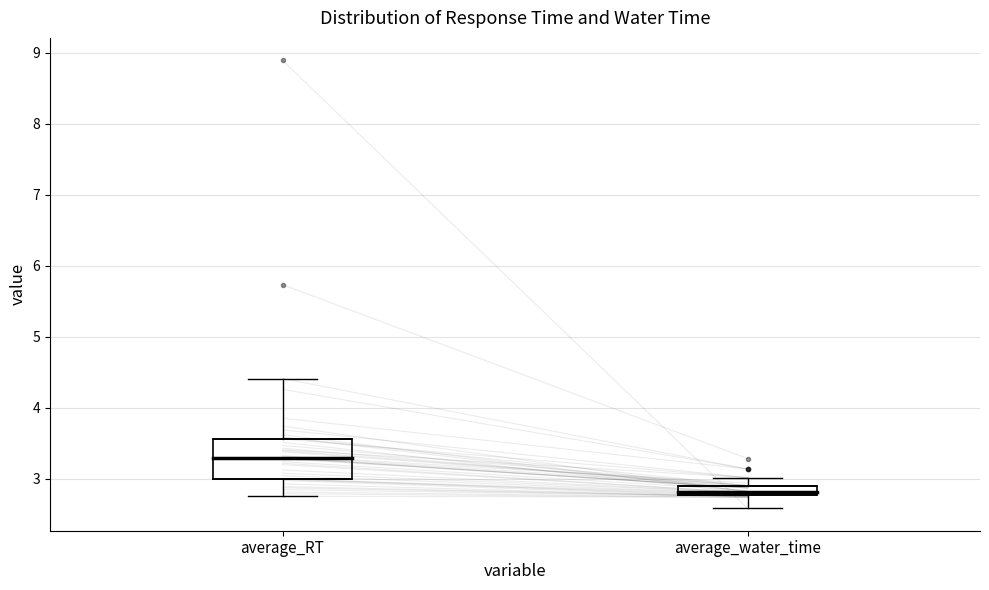

Where is the lower edge of the box for average_water_time on the y-axis? The values are not printed on the chart, so give them approximately, as read against the axis.

2.8